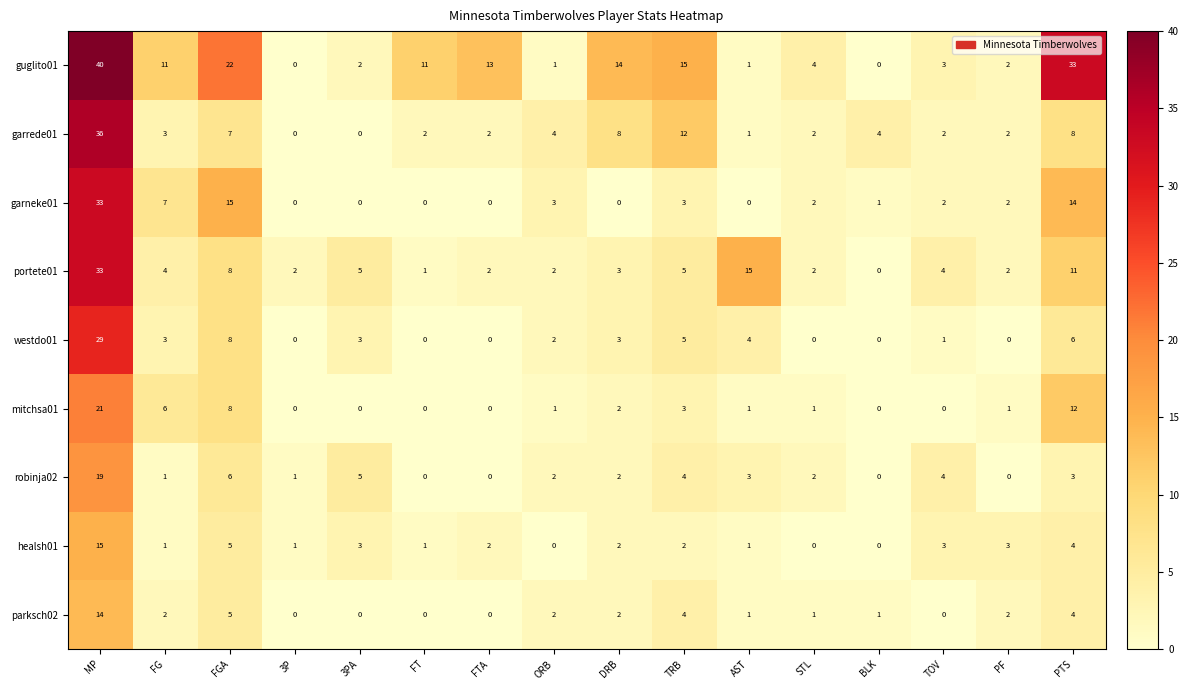

What is the difference between the garrede01 values at MP and TOV?

34